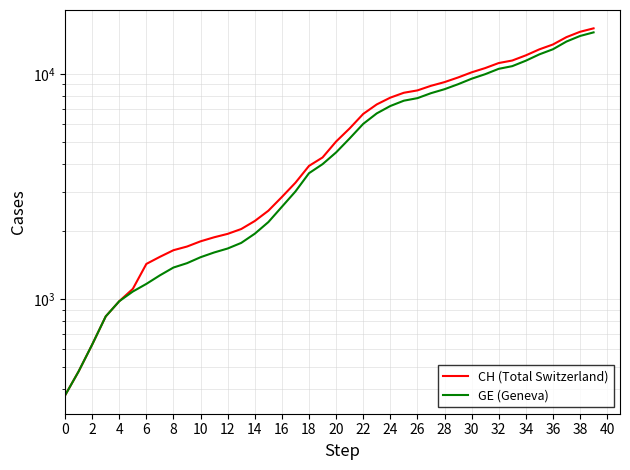

True or false: CH (Total Switzerland) and GE (Geneva) cross at least once.

False